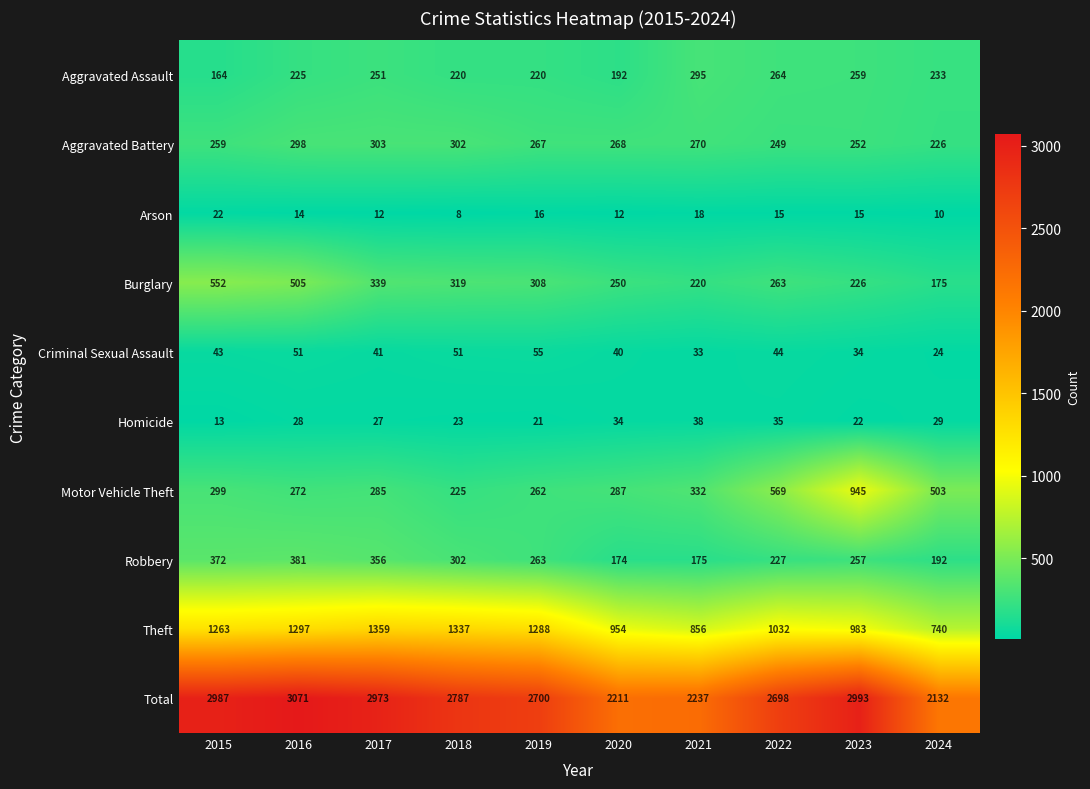

At which label does Arson first exceed 15?

2015